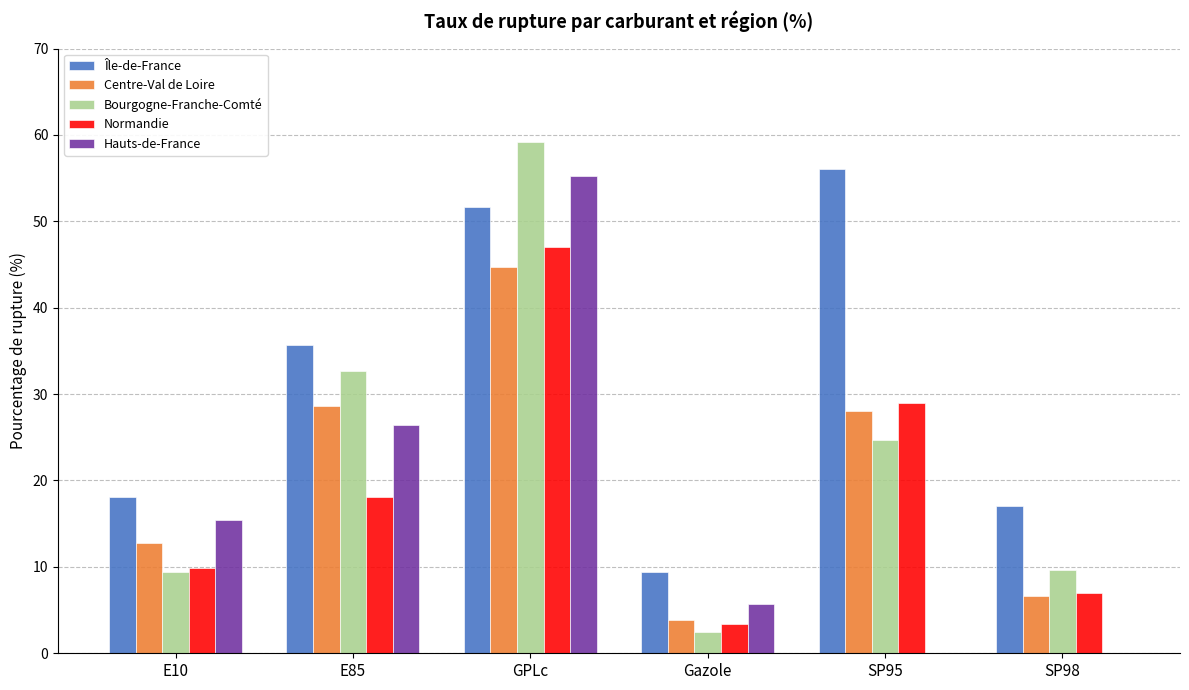

At which category is the sum across all series the highest?

GPLc